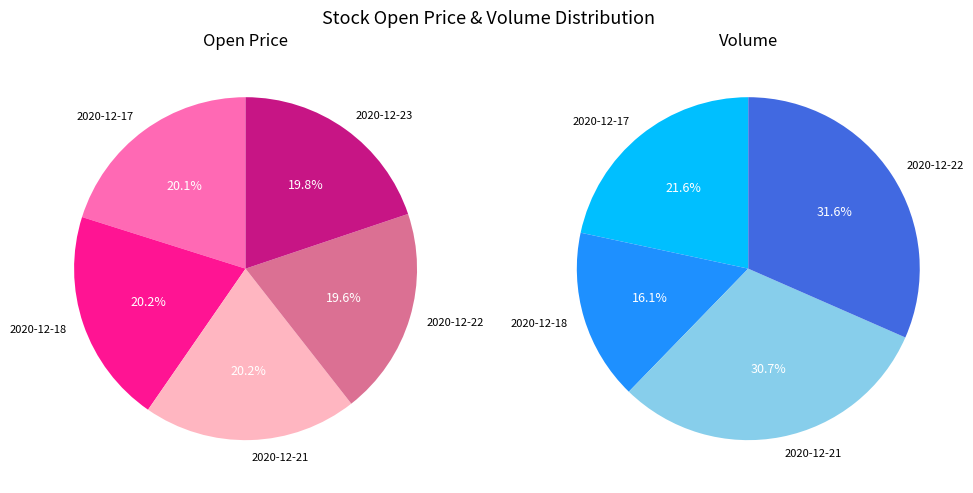

How many slices are in this pie chart?

5